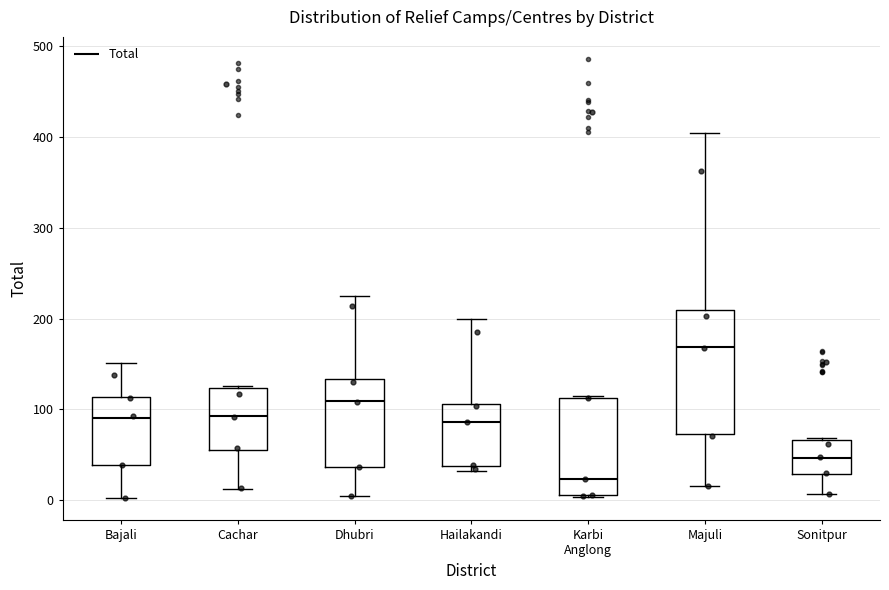

Reading left to right, transcribe this box plot: for each box, give where its median line is, the range the box spans, and where its two whiskers end, as read against the y-axis. The values are not printed on the chart, so give them approximately, as read against the axis.

Bajali: median 90, box 40 to 110, whiskers 0 to 150
Cachar: median 90, box 60 to 120, whiskers 10 to 130
Dhubri: median 110, box 40 to 130, whiskers 0 to 220
Hailakandi: median 90, box 40 to 110, whiskers 30 to 200
Karbi Anglong: median 20, box 10 to 110, whiskers 0 to 110
Majuli: median 170, box 70 to 210, whiskers 20 to 410
Sonitpur: median 50, box 30 to 70, whiskers 10 to 70